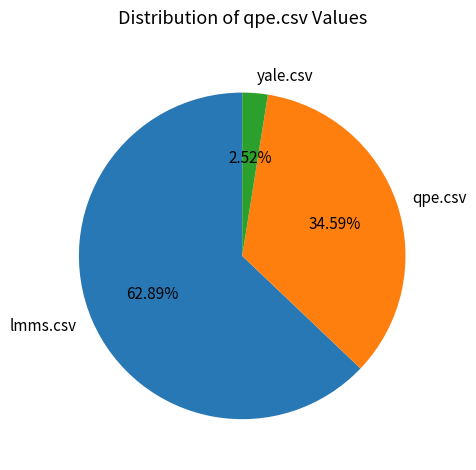

What percentage is NOT represented by yale.csv?

97.5%